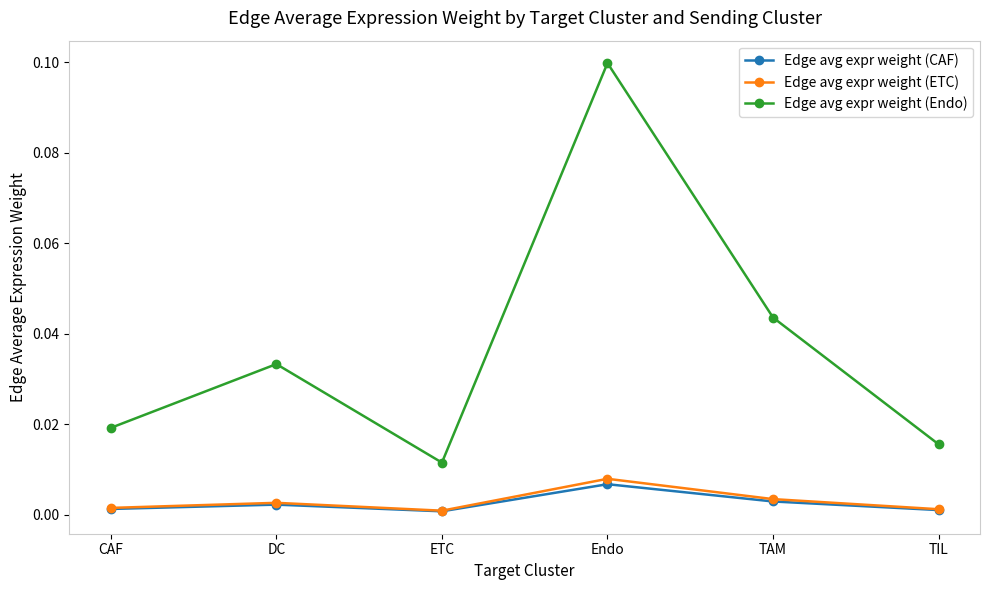

Which series has the largest total across all categories?

Edge avg expr weight (Endo)